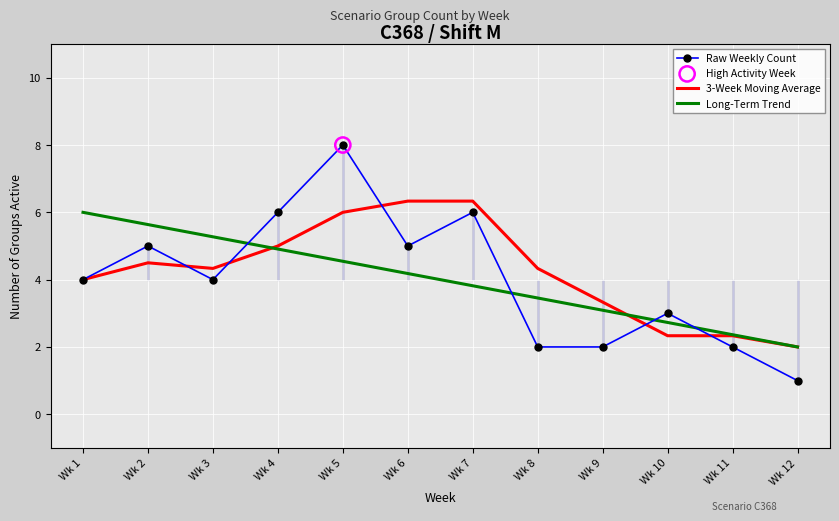

Which series has the largest total across all categories?

3-Week Moving Average